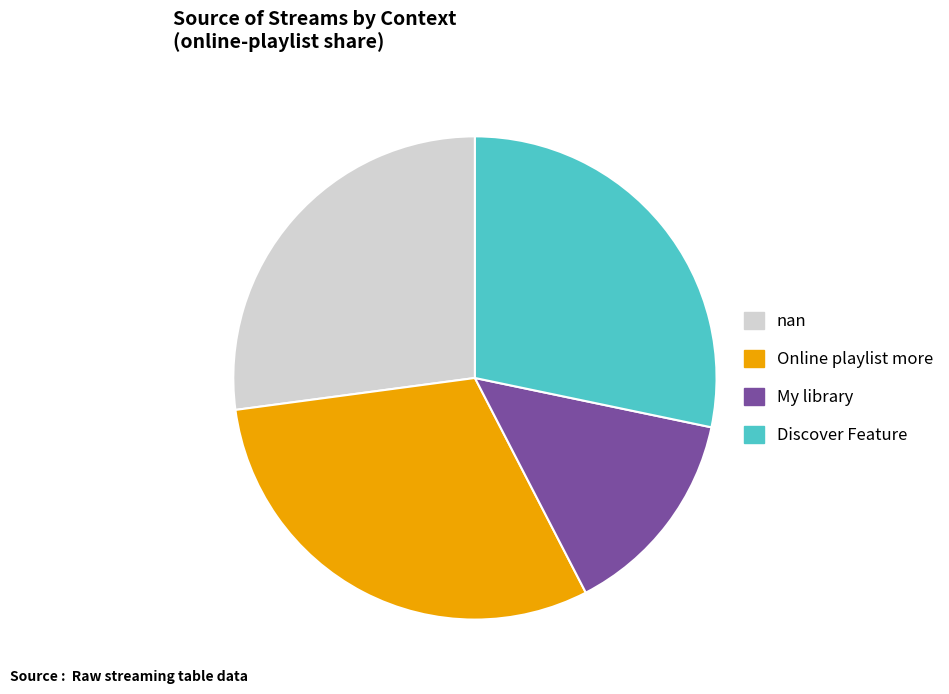

Do Online playlist more and Discover Feature together represent more than half of the pie?

Yes